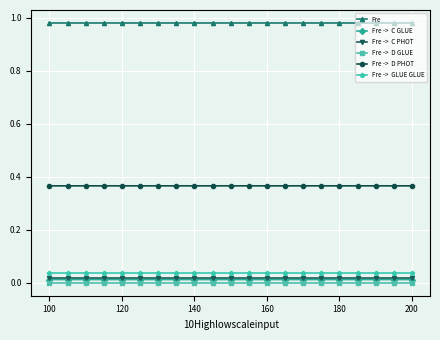

How many lines are shown in the chart?

6